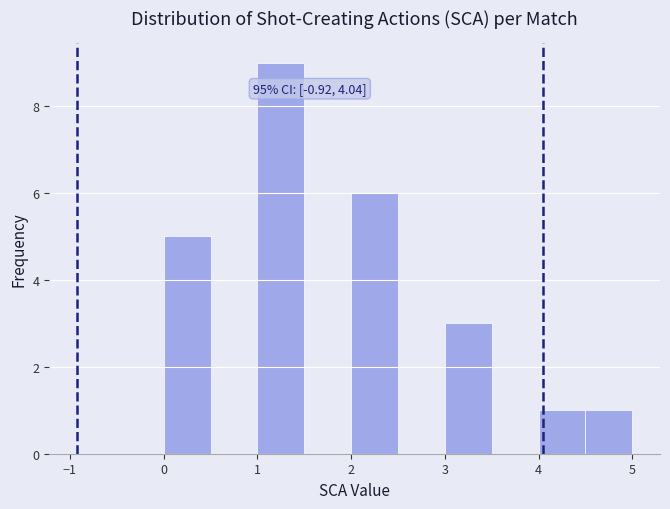

Which range on the x-axis has the tallest bar?

1.0 to 1.5